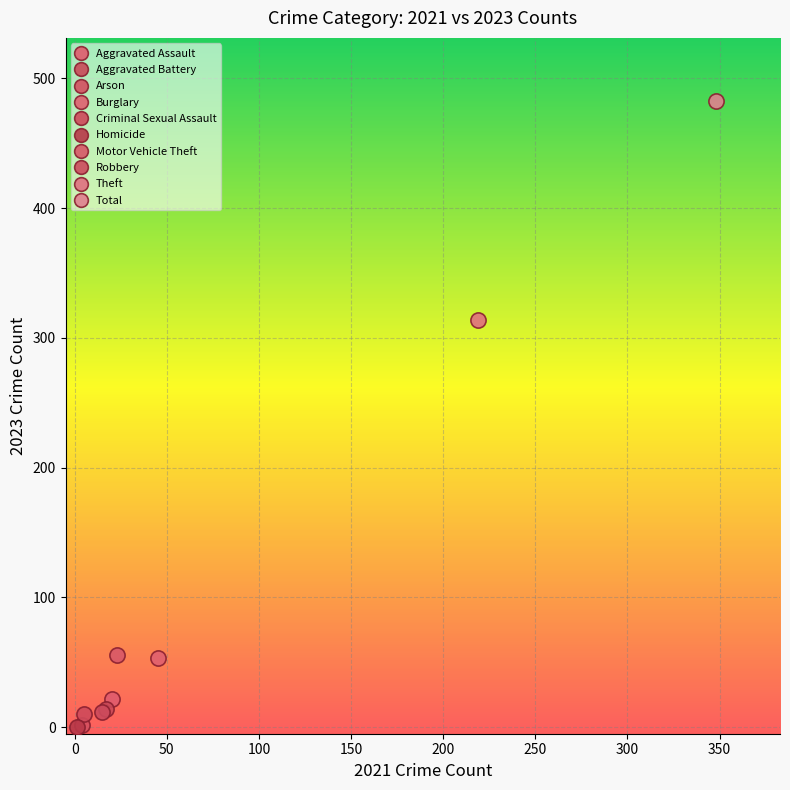

What are all the series names shown in the legend?

Aggravated Assault, Aggravated Battery, Arson, Burglary, Criminal Sexual Assault, Homicide, Motor Vehicle Theft, Robbery, Theft, Total